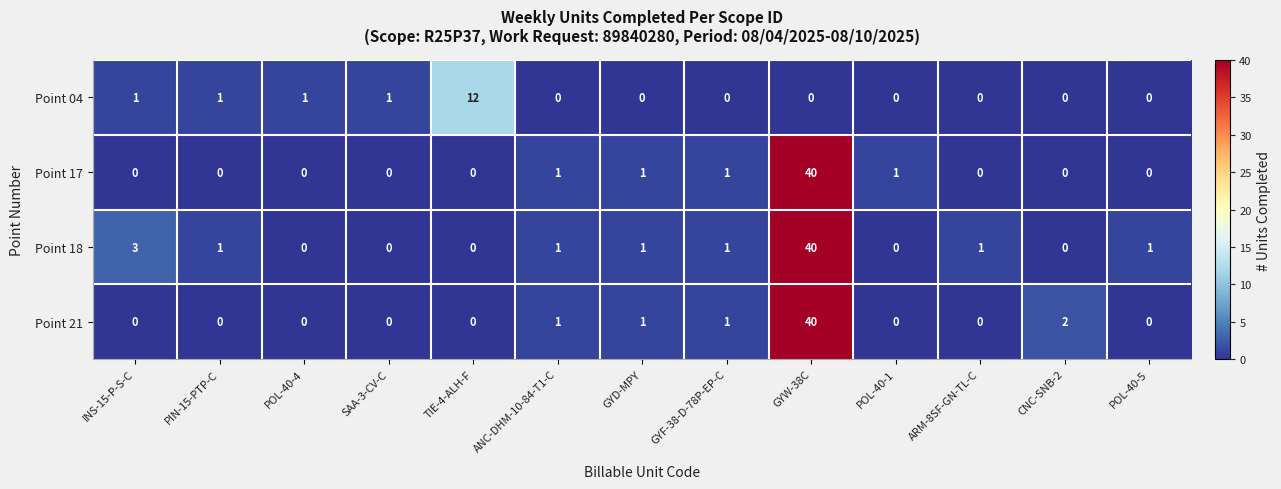

What is the difference between the second highest and minimum values in the Point 18 series?

3